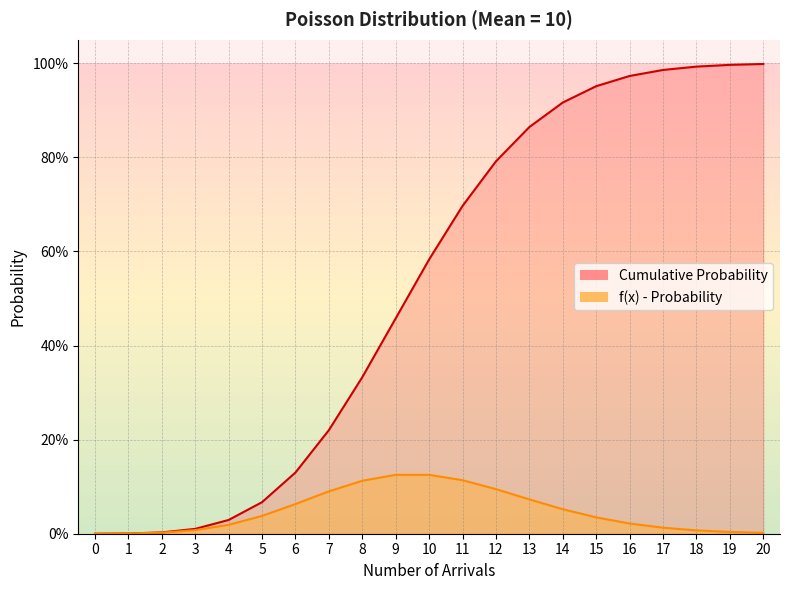

What is the value of the Cumulative Probability point at the 15th from the left?

0.9